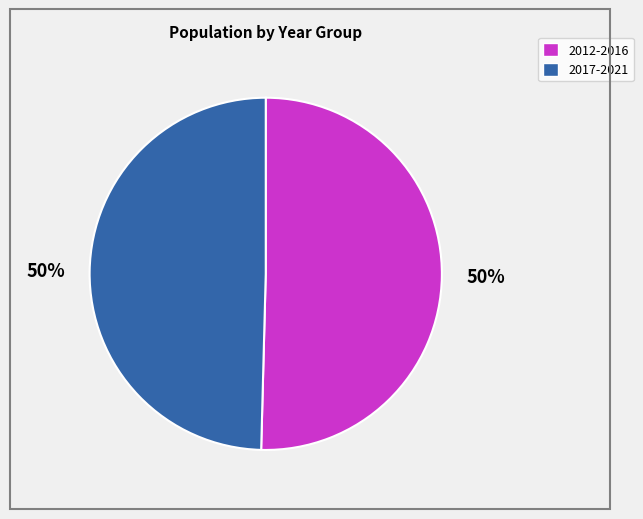

To the nearest percent, what is the average slice percentage?

50%